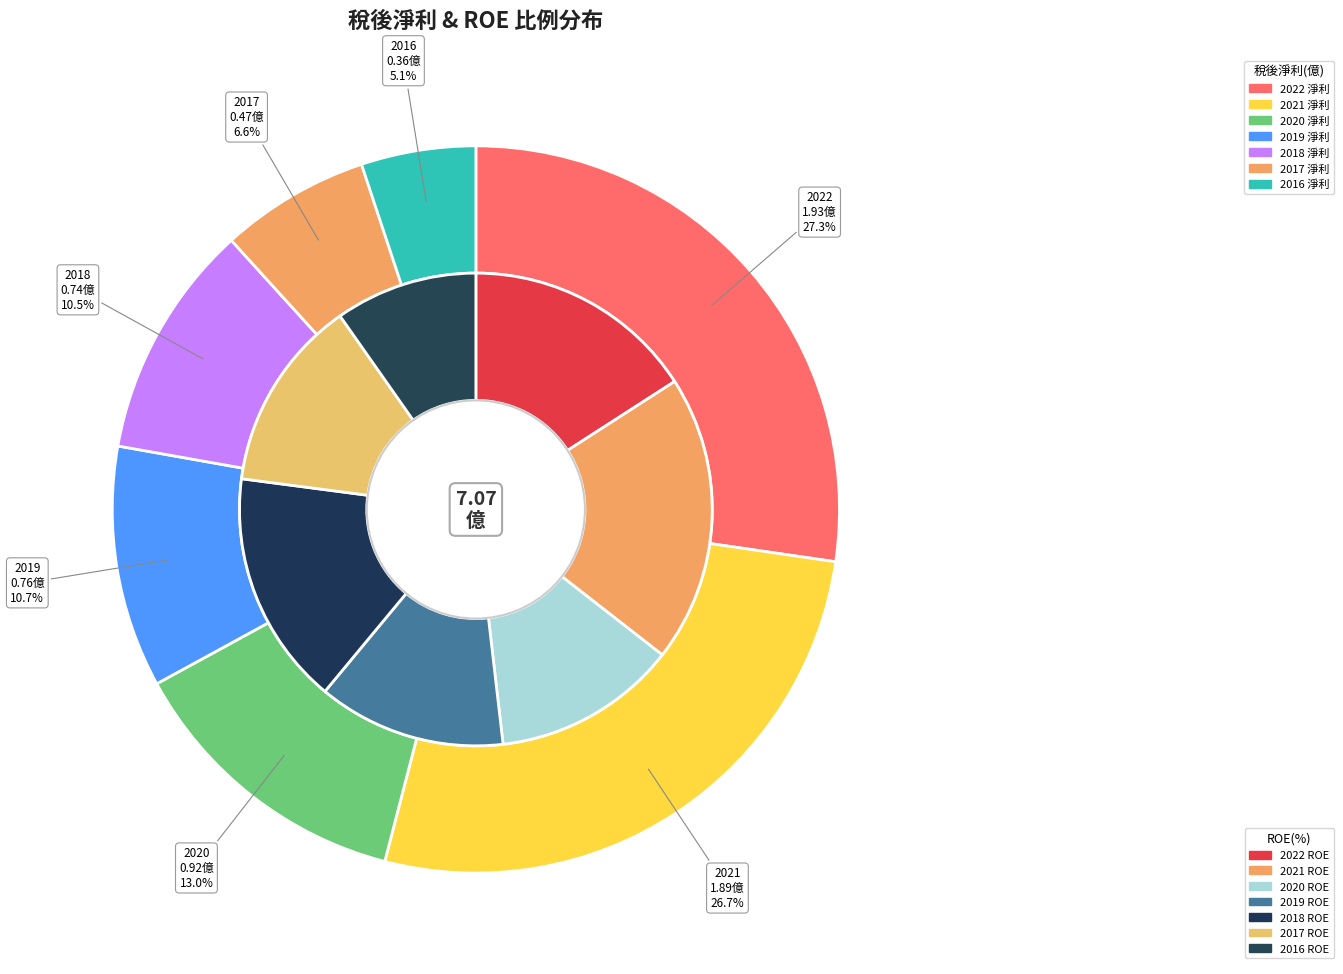

Rank the categories by value from highest to lowest.

2022, 2021, 2020, 2019, 2018, 2017, 2016